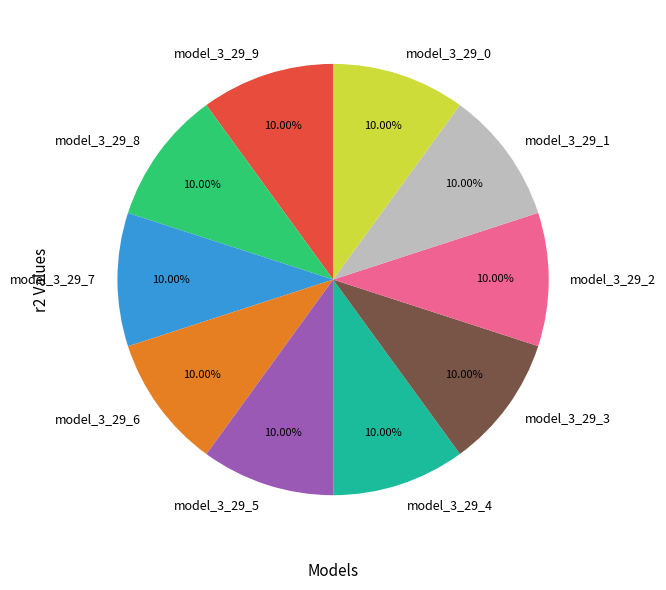

What is the total percentage of model_3_29_1 and model_3_29_2?

20.0%